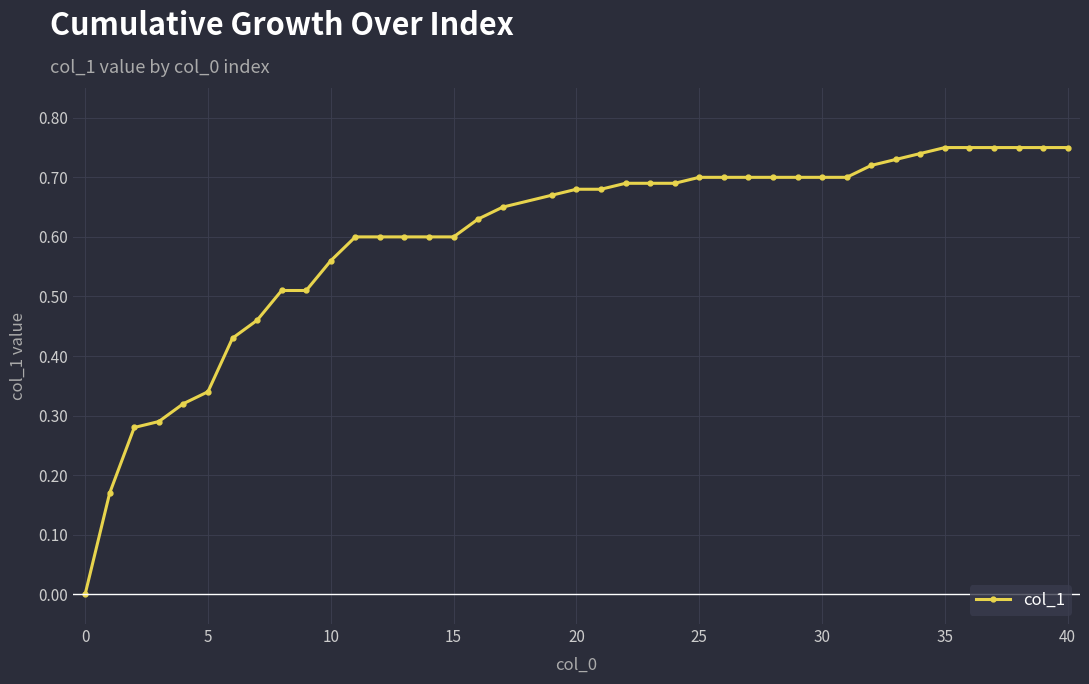

How many lines are shown in the chart?

1